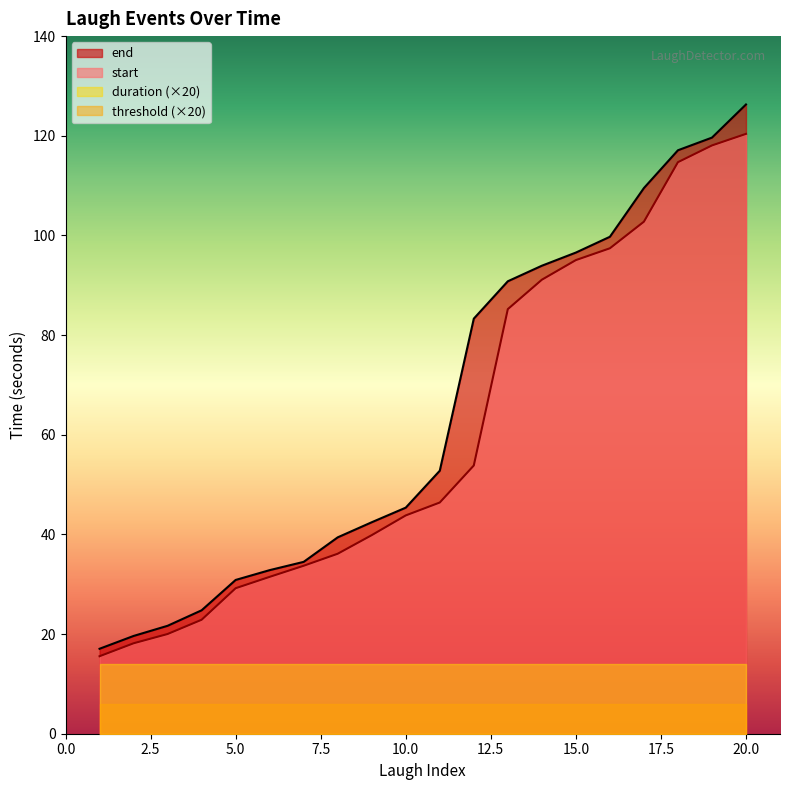

Count the number of categories in the chart.

20